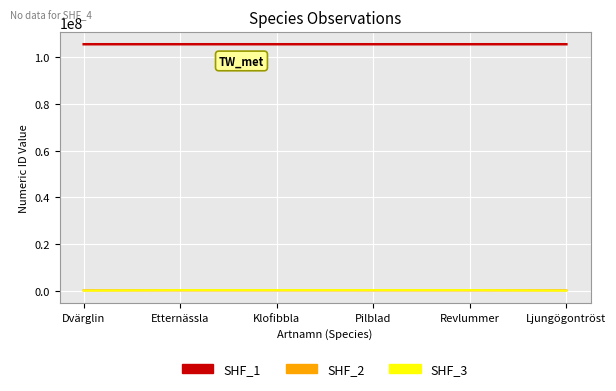

Is it true that SHF_1 equals 105656886 at Klofibbla?

True